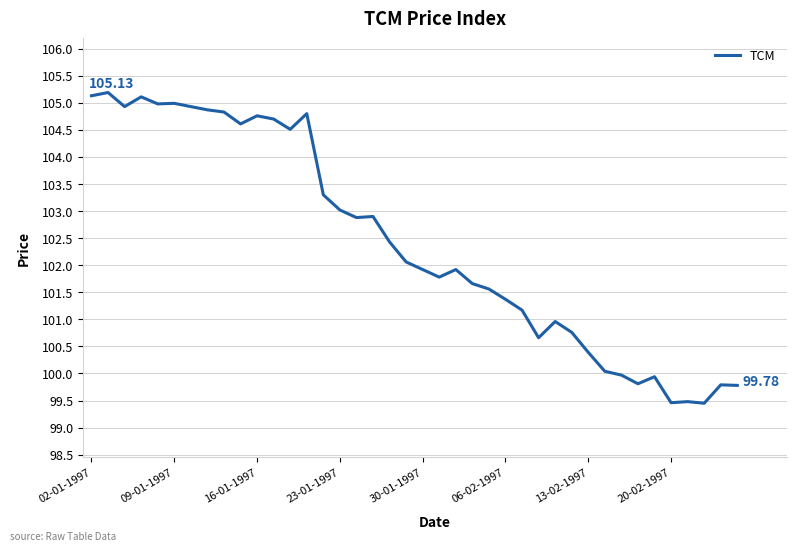

What is the difference between the maximum and minimum values?

5.7